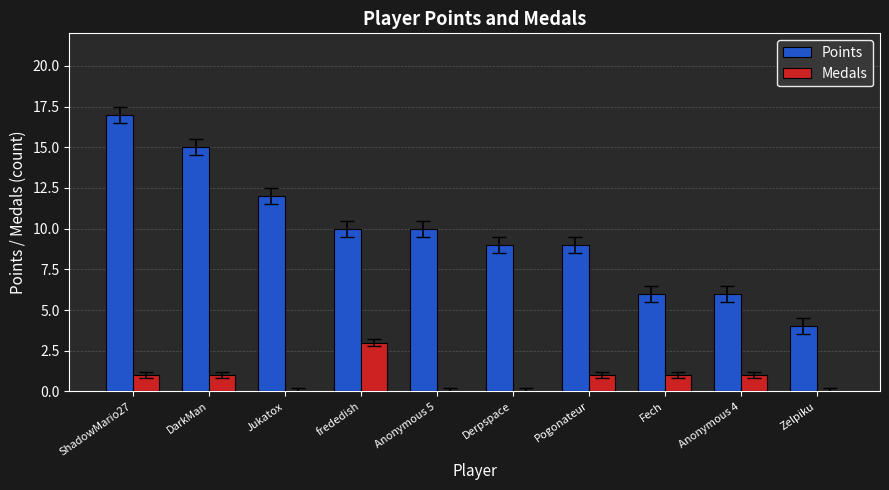

Between ShadowMario27 and Fech, which series saw the biggest shift?

Points